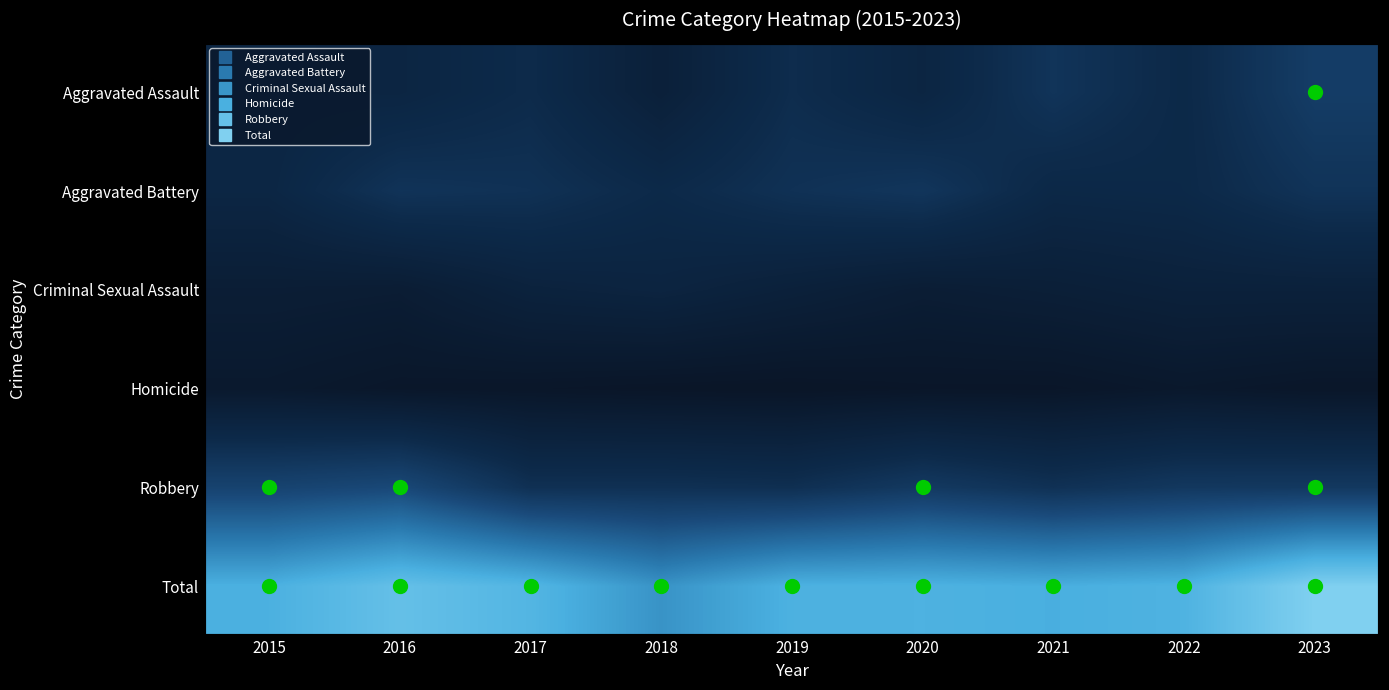

Rank the series by their maximum value, from highest to lowest.

Total, Robbery, Aggravated Assault, Aggravated Battery, Criminal Sexual Assault, Homicide